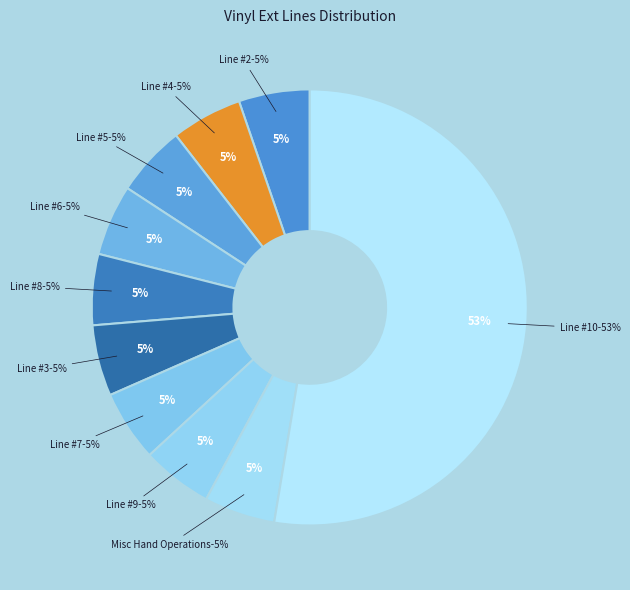

How many segments does this pie chart have?

10